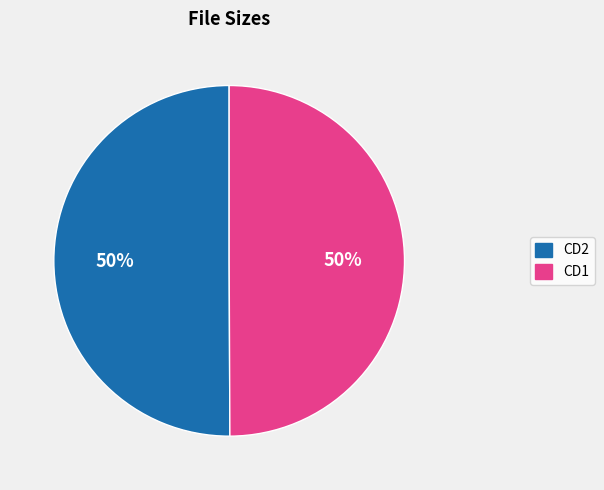

How many segments does this pie chart have?

2